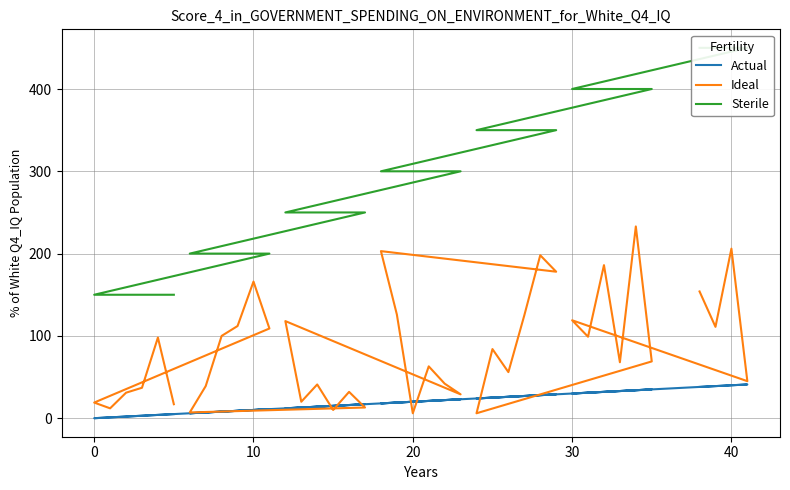

Reading left to right, transcribe all the data shown in this chart.

Actual: 5	4	3	2	1	0	11	10	9	8	7	6	17	16	15	14	13	12	23	22	21	20	19	18	29	28	27	26	25	24	35	34	33	32	31	30	41	40	39	38
Ideal: 17	98	37	31	12	19	109	166	112	100	39	7	13	32	10	41	20	118	29	42	63	6	126	203	178	198	125	56	84	6	69	233	68	186	99	119	45	206	111	154
Sterile: 150	150	150	150	150	150	200	200	200	200	200	200	250	250	250	250	250	250	300	300	300	300	300	300	350	350	350	350	350	350	400	400	400	400	400	400	450	450	450	450